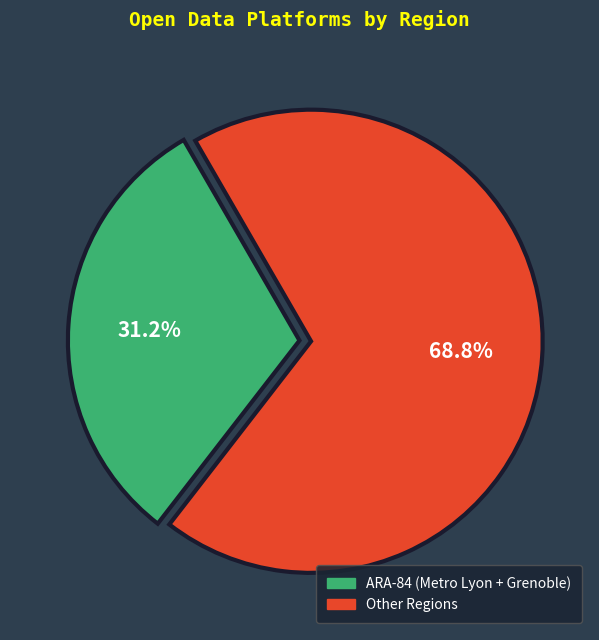

Is there a majority slice in this chart?

Yes